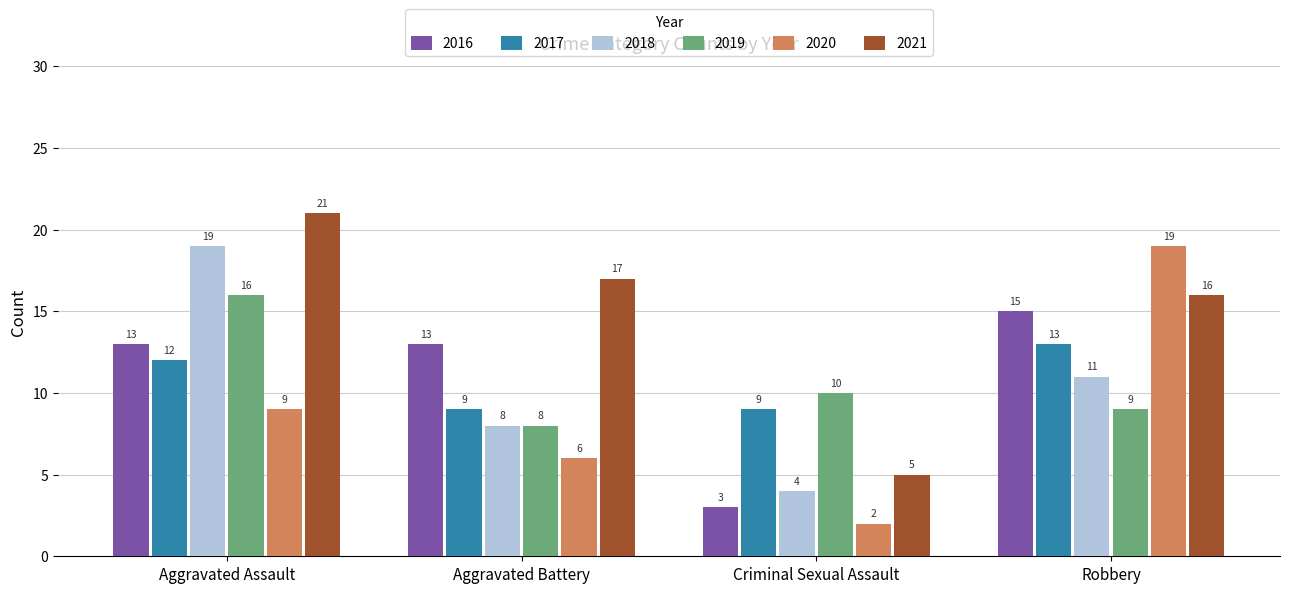

Is the value of 2017 at Aggravated Assault greater than the value of 2020 at Aggravated Battery?

Yes